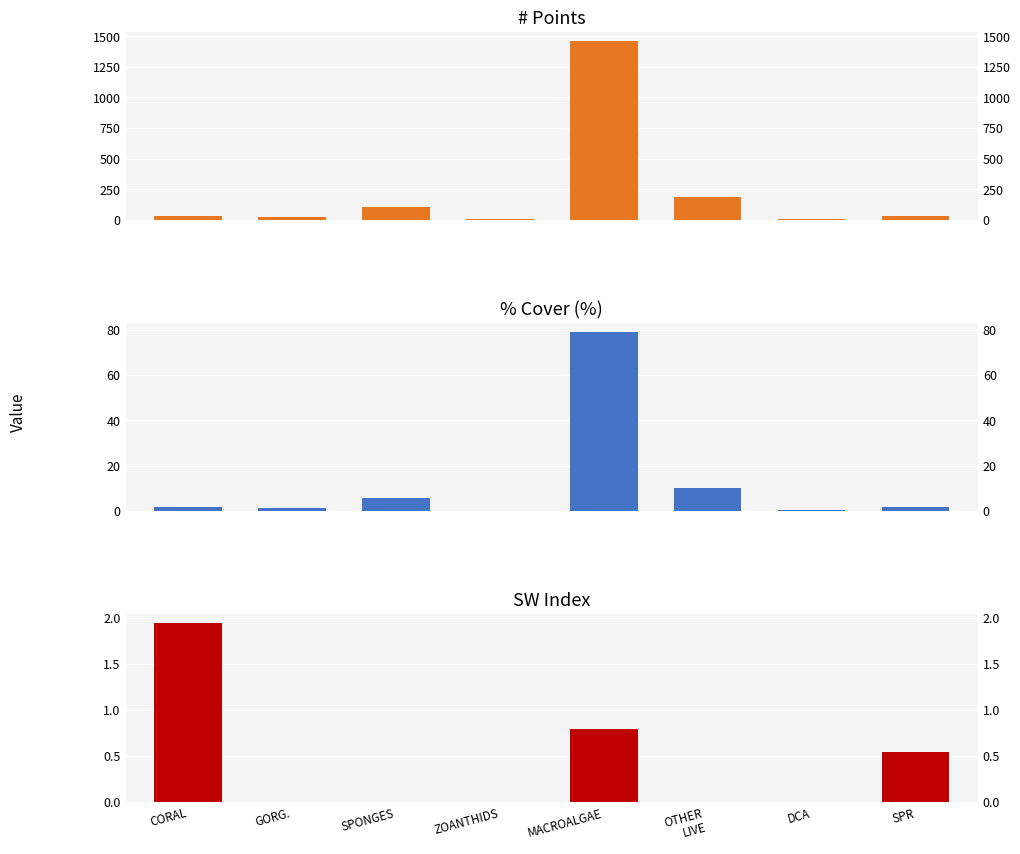

Rank the series at OTHER
LIVE from lowest to highest value.

SW Index, % Cover, # Points